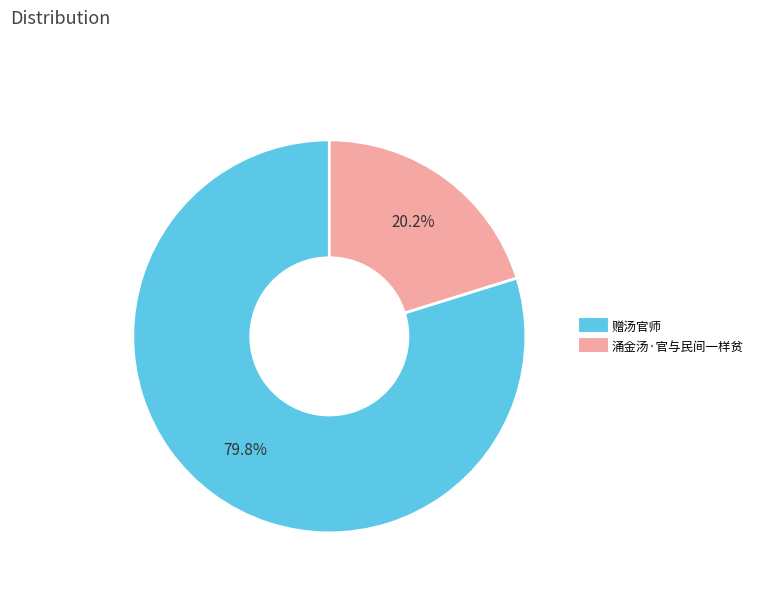

Which has a higher value, 赠汤官师 or 涌金汤·官与民间一样贫?

赠汤官师